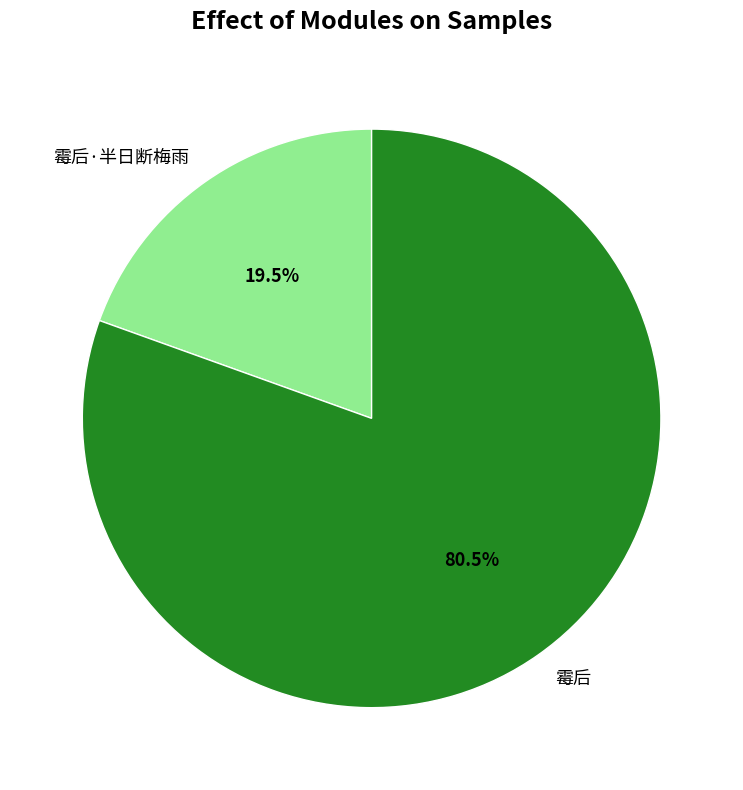

Count the number of slices in the pie.

2